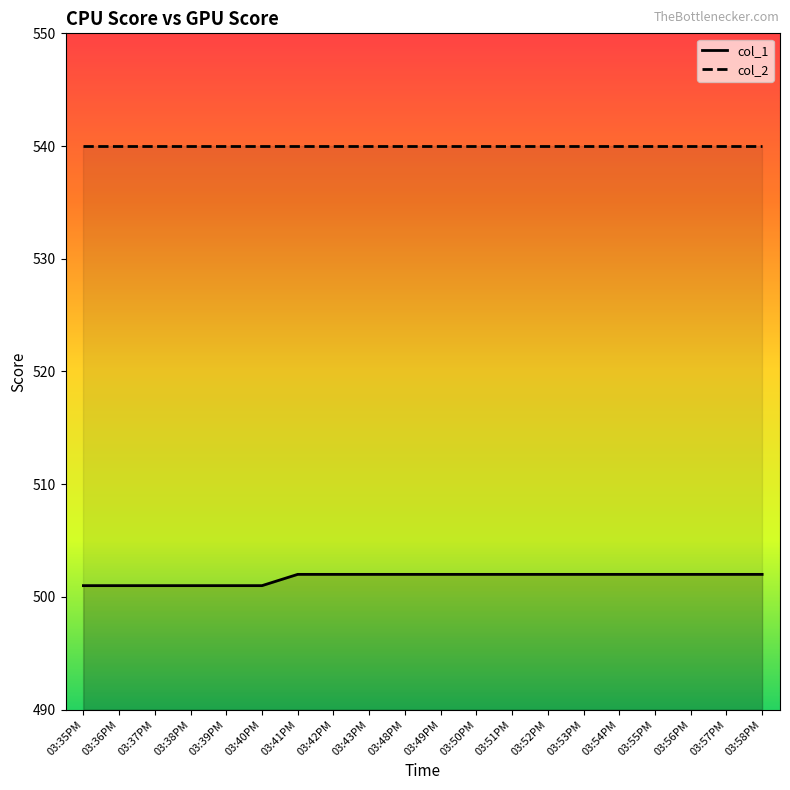

True or false: col_1 and col_2 cross at least once.

False